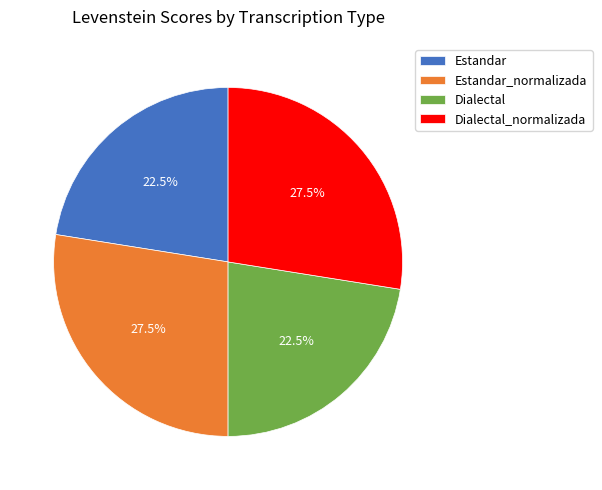

What is the ratio of the value at Dialectal_normalizada to the value at Estandar_normalizada?

1.0